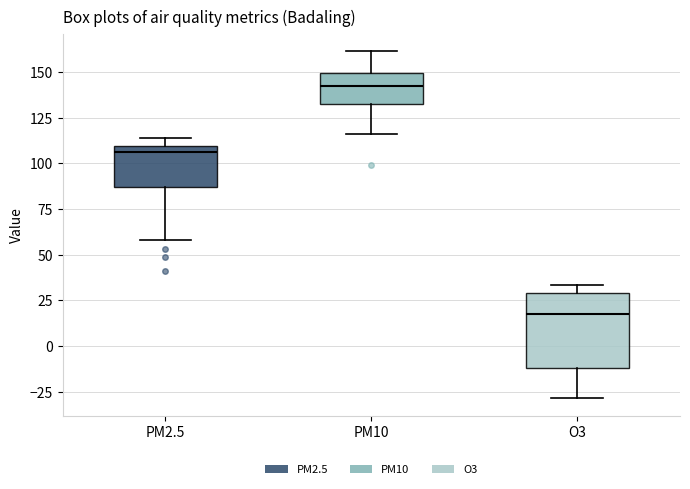

Reading left to right, transcribe this box plot: for each box, give where its median line is, the range the box spans, and where its two whiskers end, as read against the y-axis. The values are not printed on the chart, so give them approximately, as read against the axis.

PM2.5: median 105, box 85 to 110, whiskers 60 to 115
PM10: median 140, box 135 to 150, whiskers 115 to 160
O3: median 20, box -10 to 30, whiskers -30 to 35